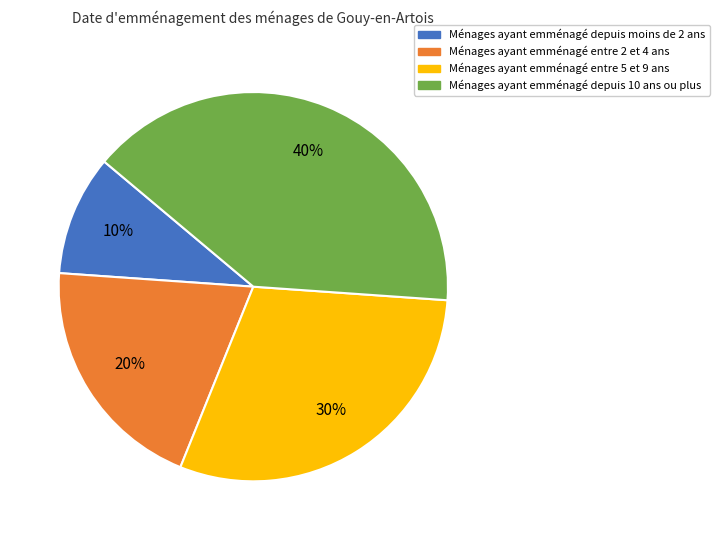

To the nearest percent, what is the average slice percentage?

25%